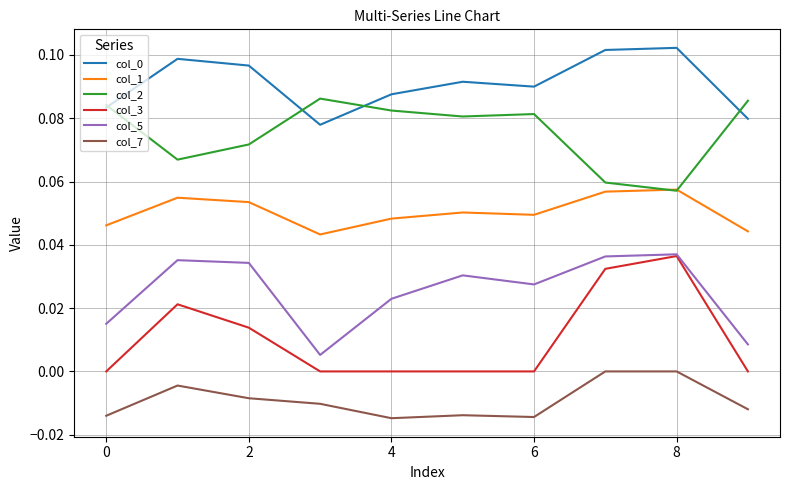

At how many categories does at least one series exceed 0?

10